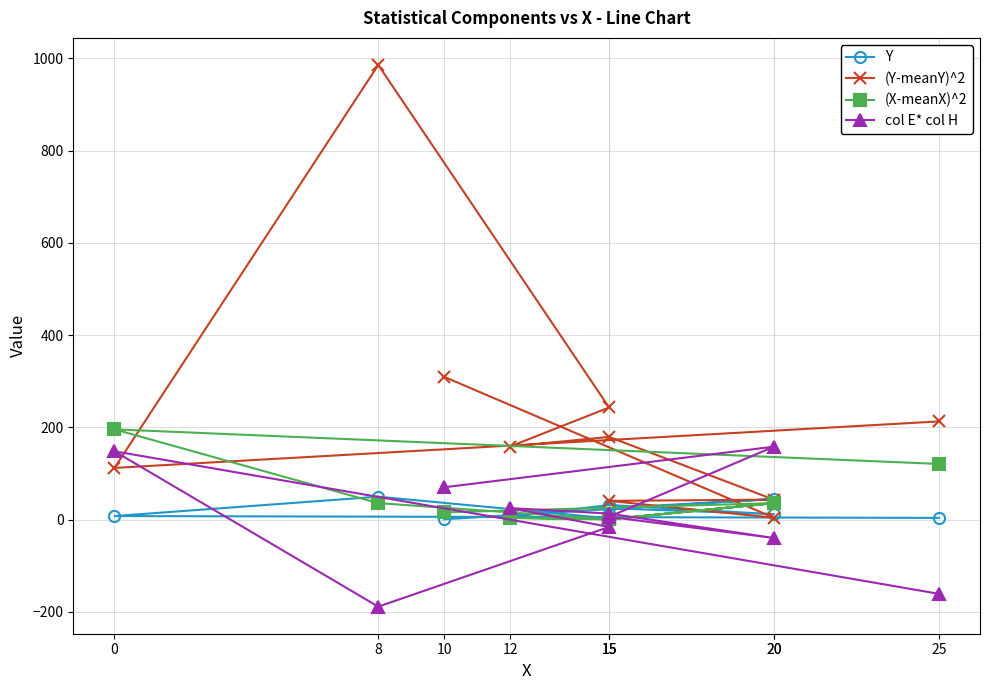

Between 15 and 25, which is larger?

25